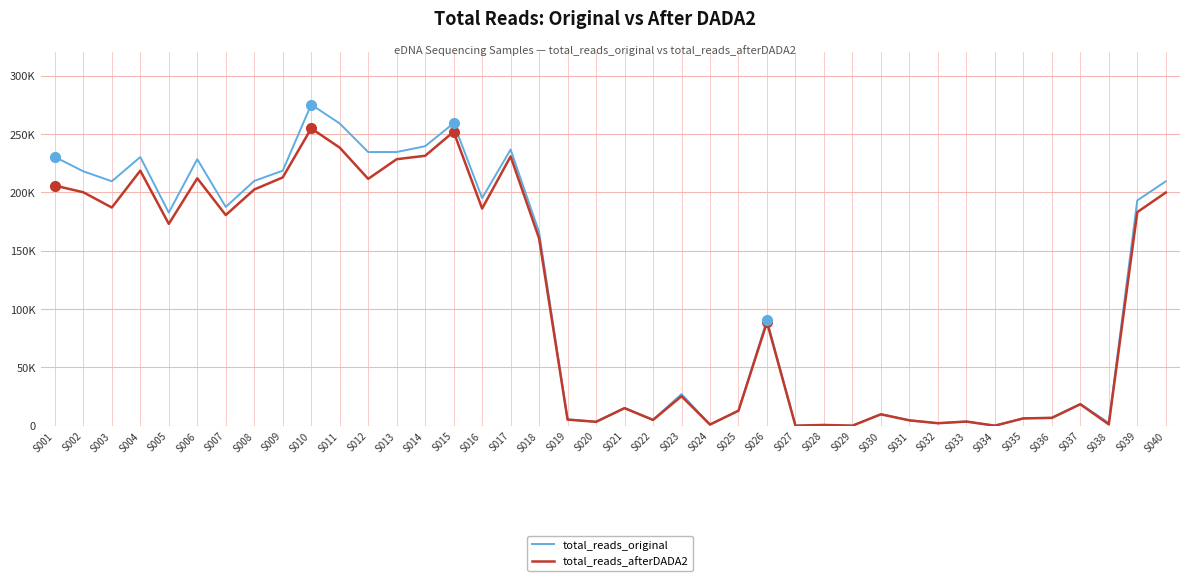

What is the spread (max minus min) of values at S029?

1